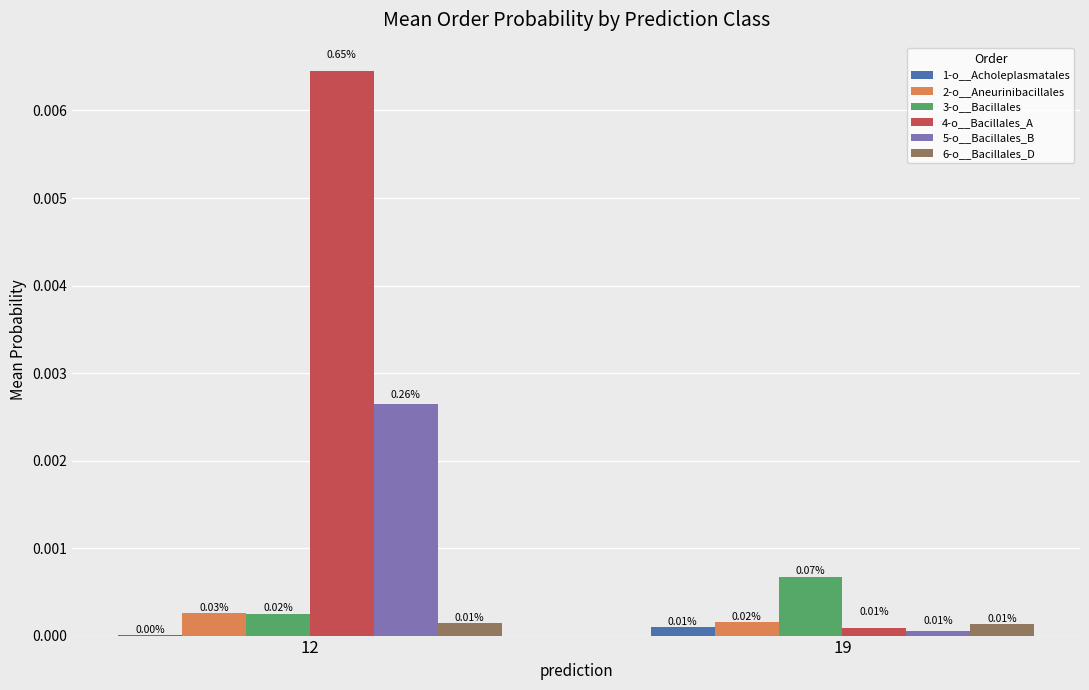

Which series has the largest total across all categories?

4-o__Bacillales_A